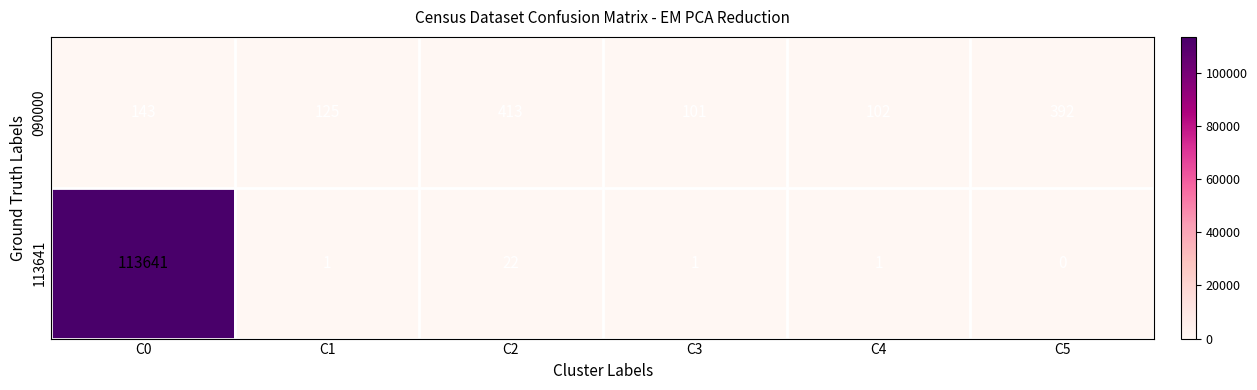

What is the highest value of the 113641 series?

113641